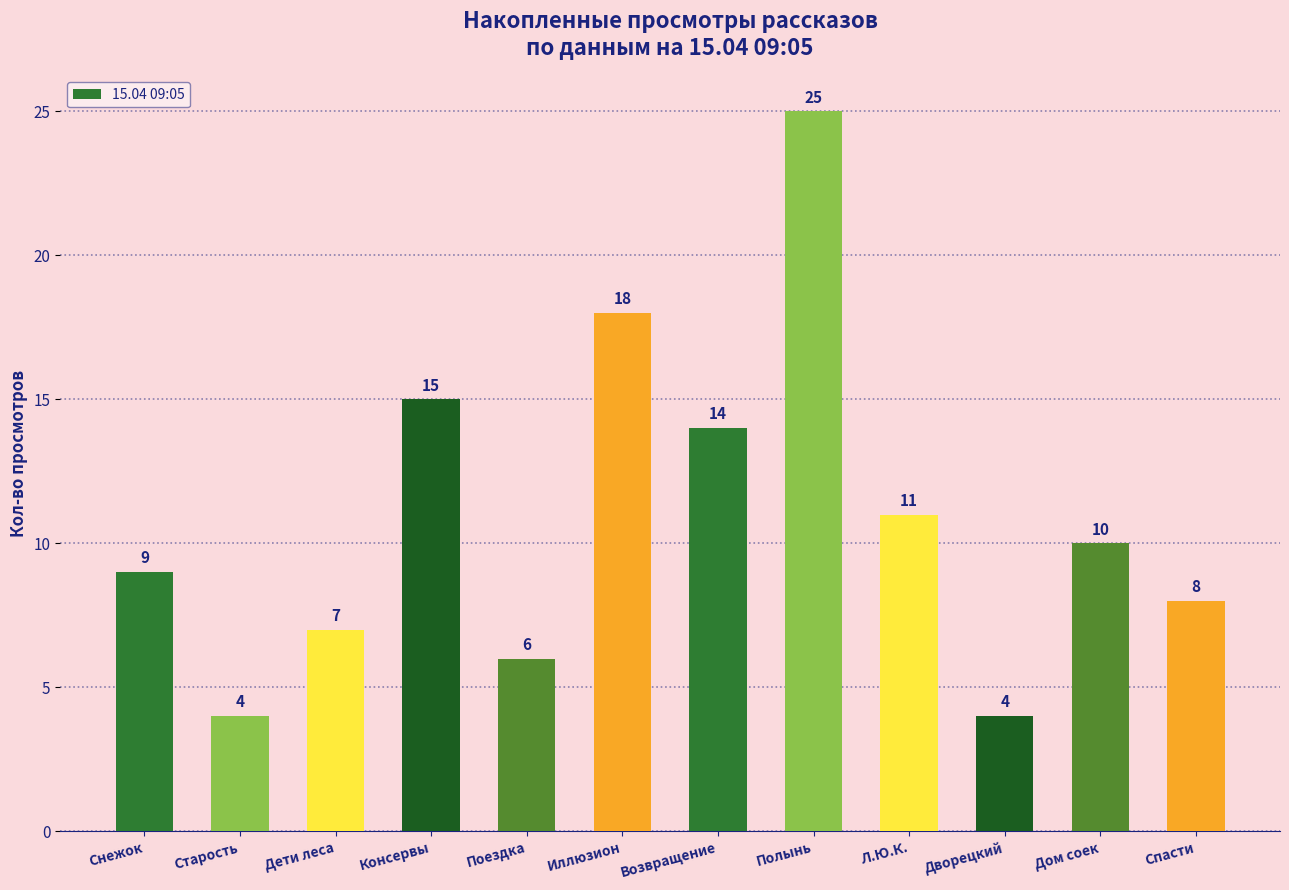

Which label corresponds to the largest value in the chart?

Полынь